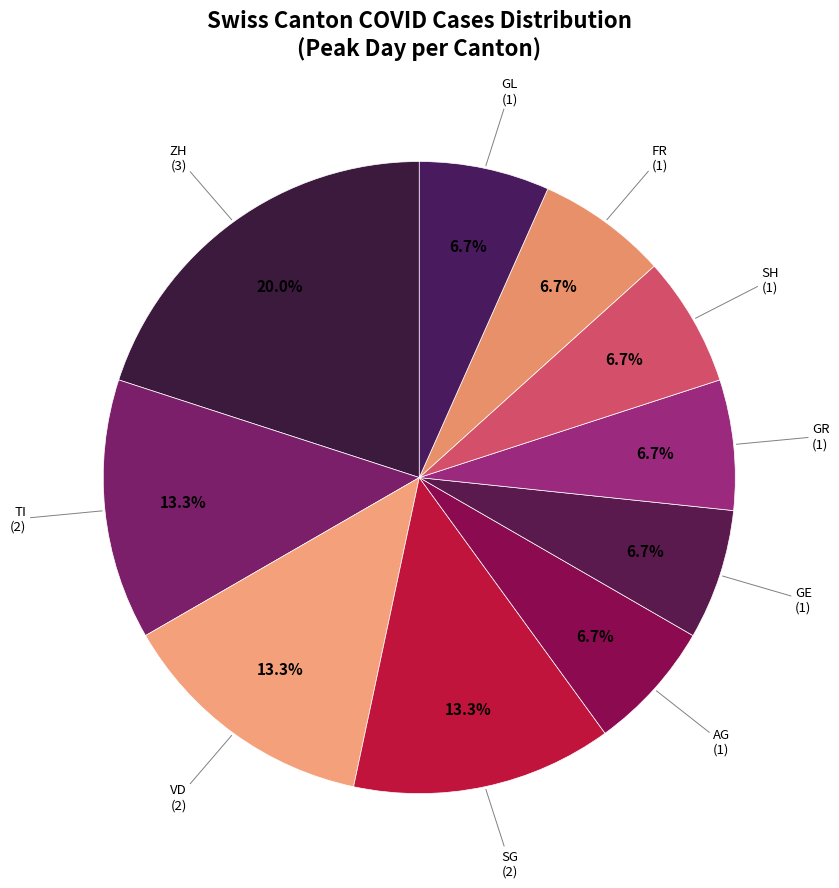

How many segments does this pie chart have?

10